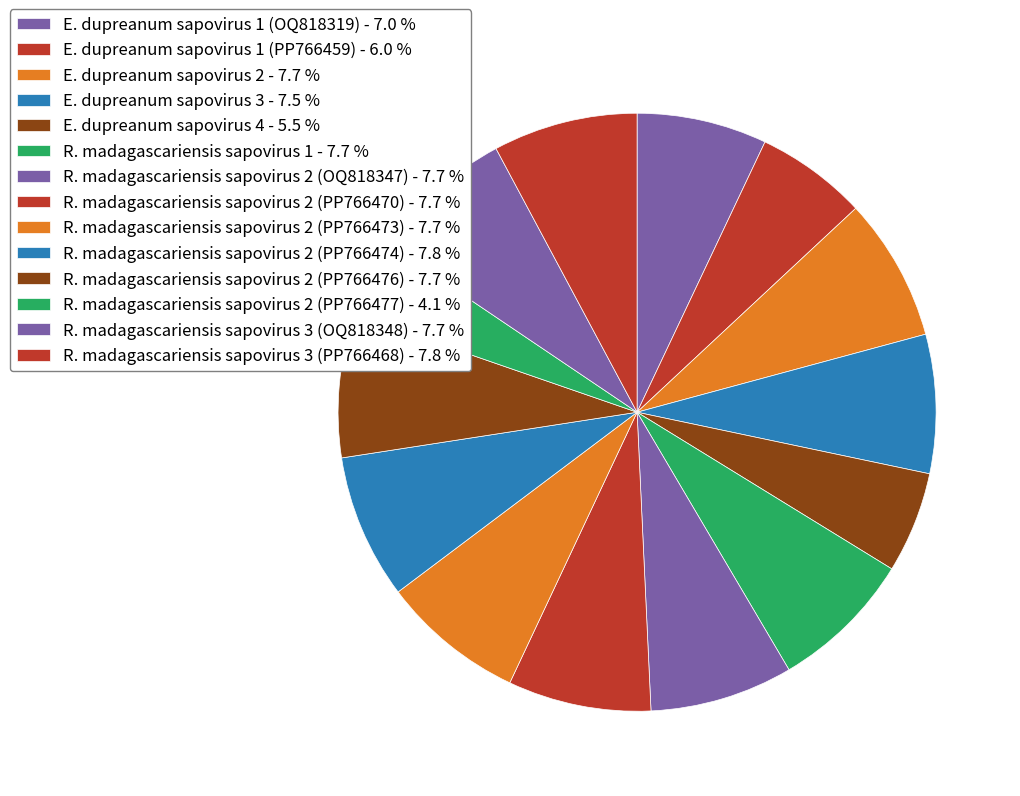

Which category has the biggest portion of the pie?

R. madagascariensis sapovirus 2 (PP766474)